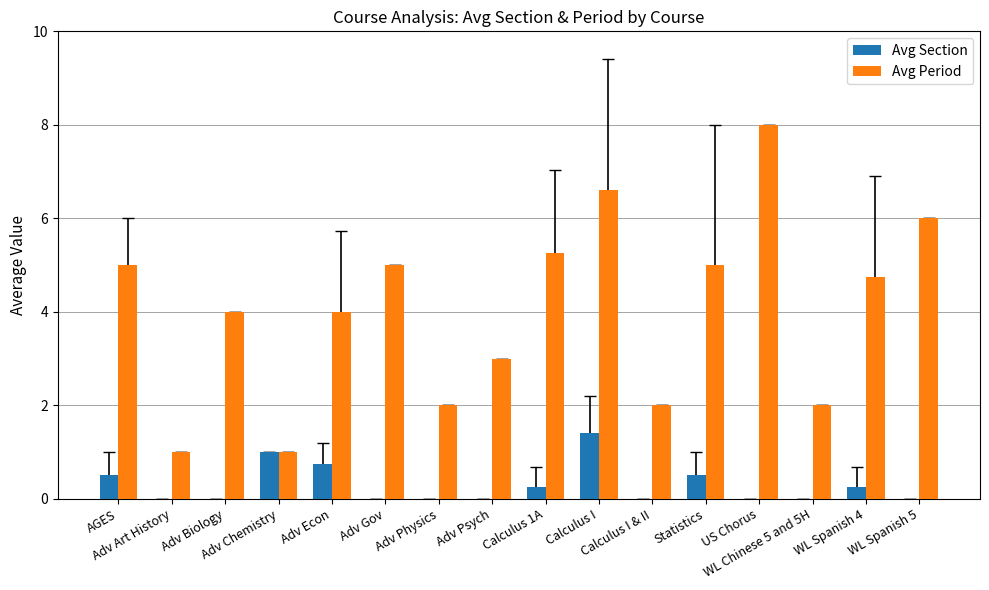

Which series has the largest total across all categories?

Avg Period